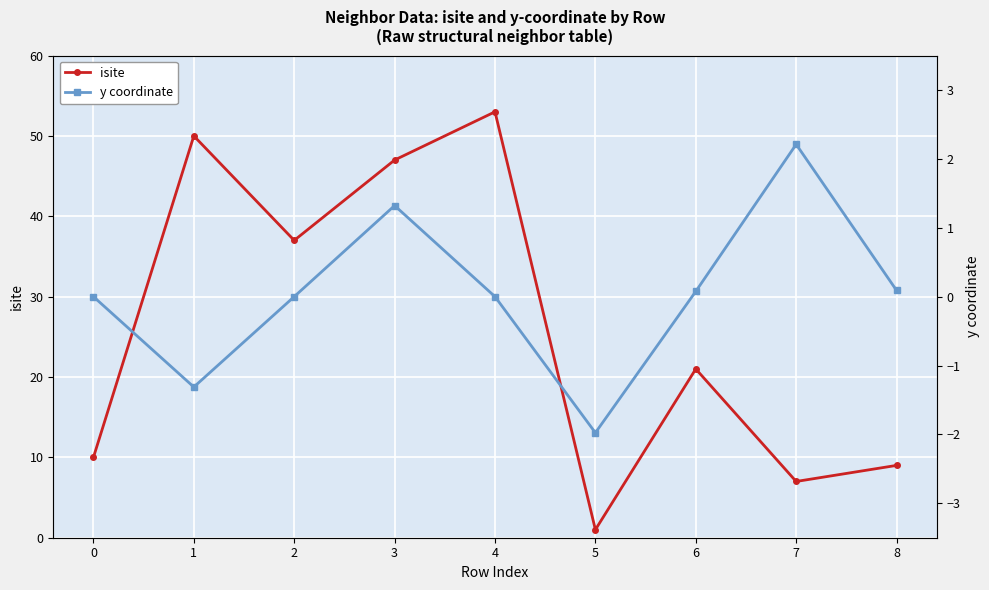

List the series in order of their overall mean, highest first.

isite, y coordinate